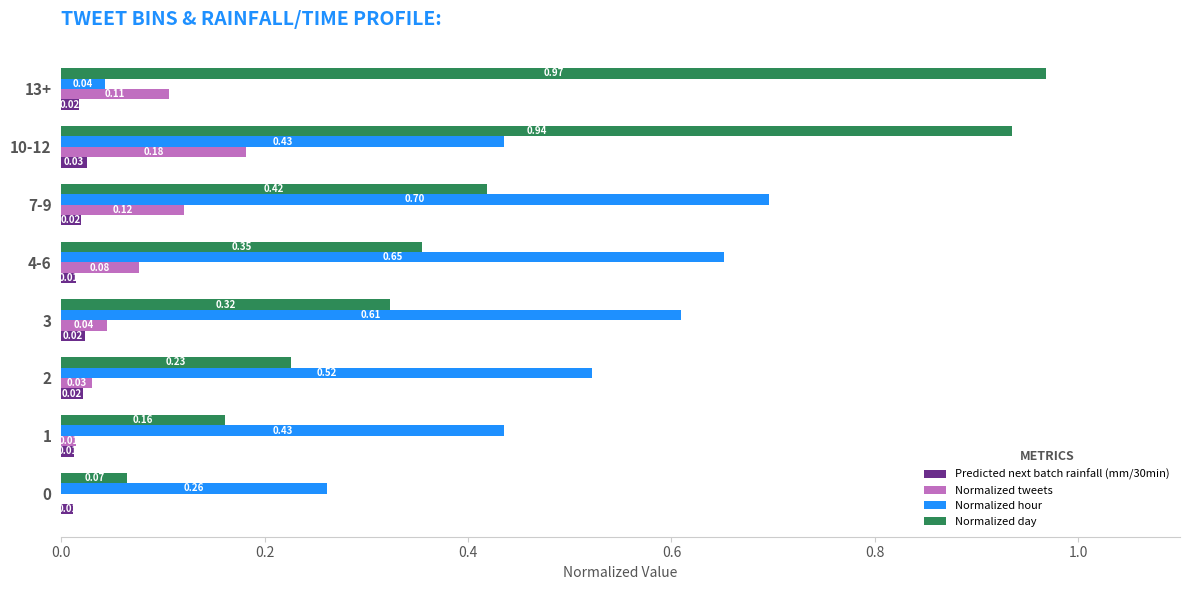

Between 0 and 3, which series saw the biggest shift?

Normalized hour